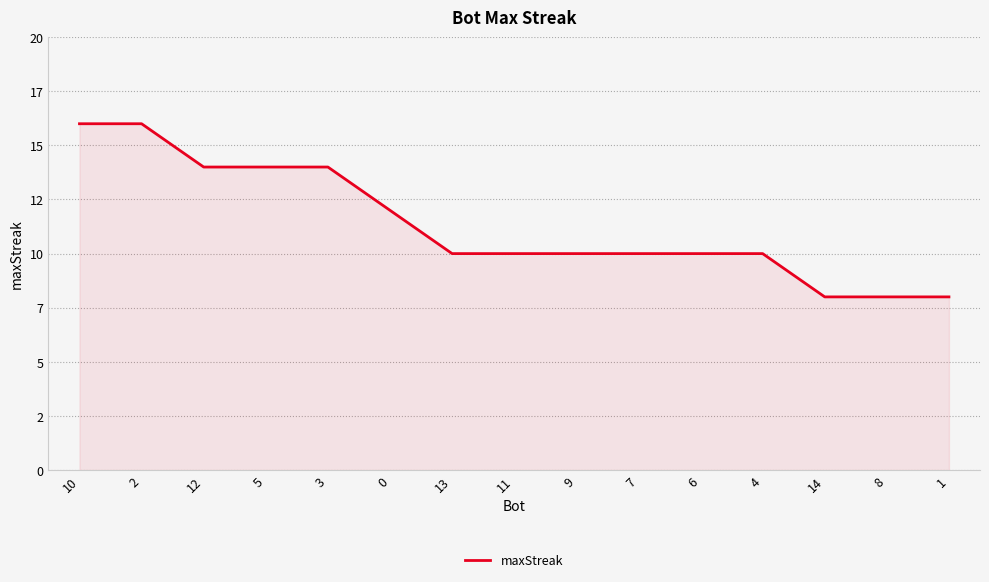

Does the chart have visible grid lines?

Yes